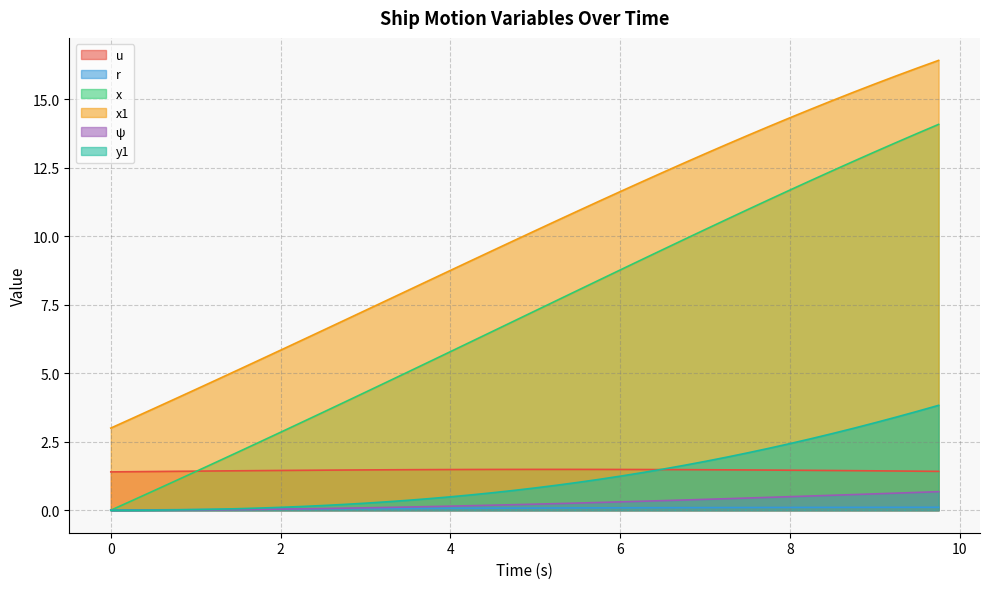

What is the sum of all x1 values?

396.9